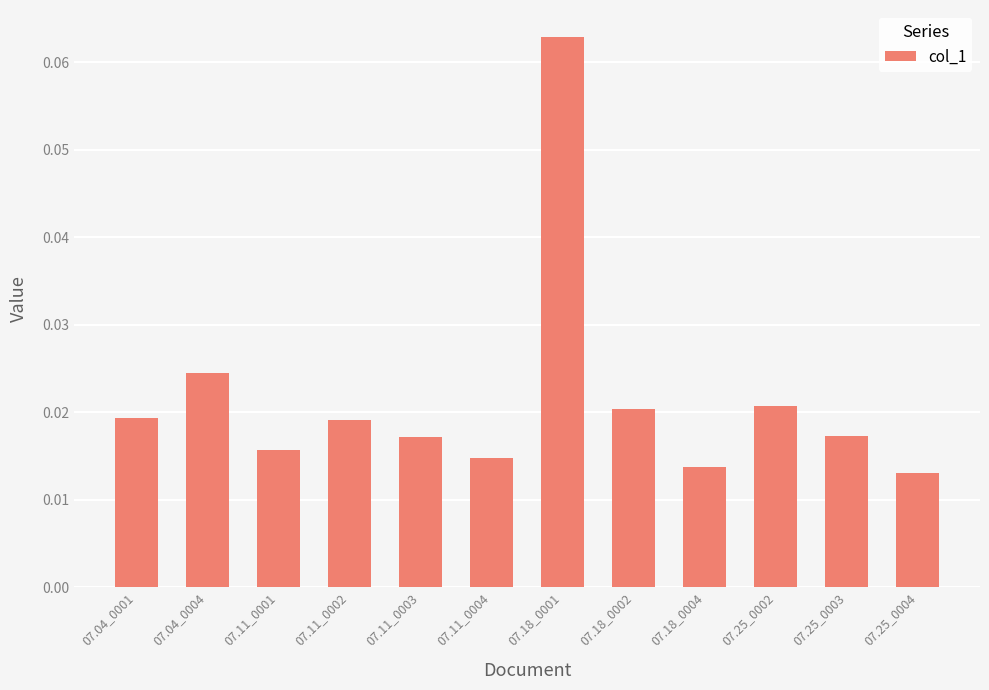

Count the values in the range 0 to 1.

12